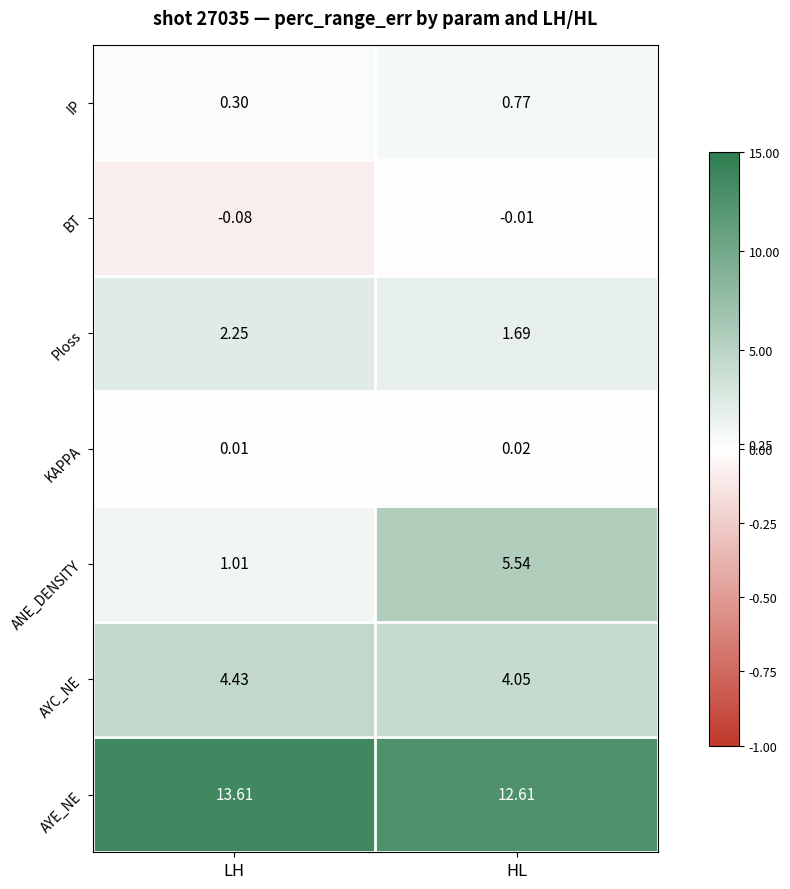

At HL, list the series in order from largest to smallest.

AYE_NE, ANE_DENSITY, AYC_NE, Ploss, IP, KAPPA, BT